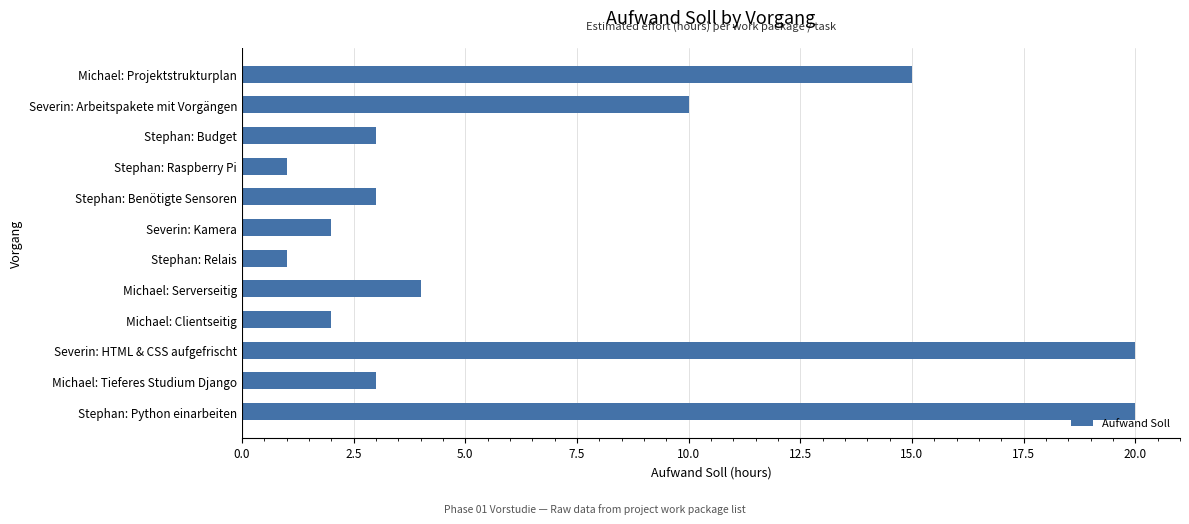

What is the maximum value shown in the chart?

20